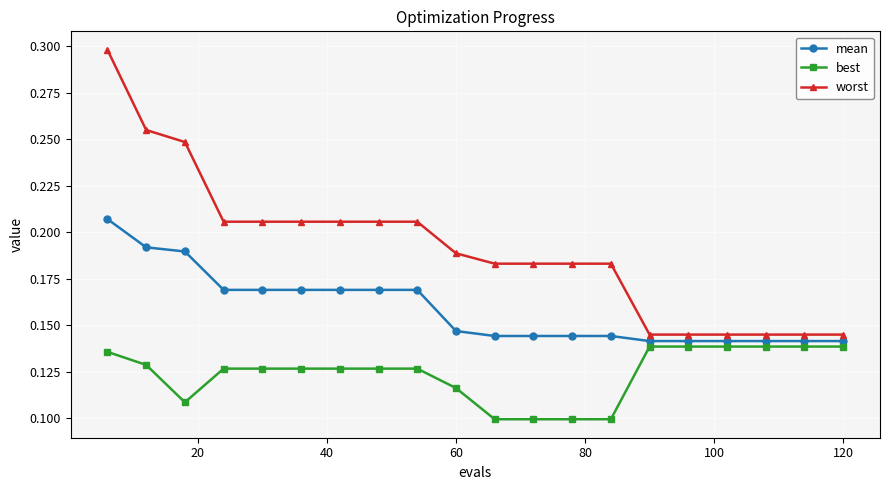

How many best values are between 0 and 1?

20